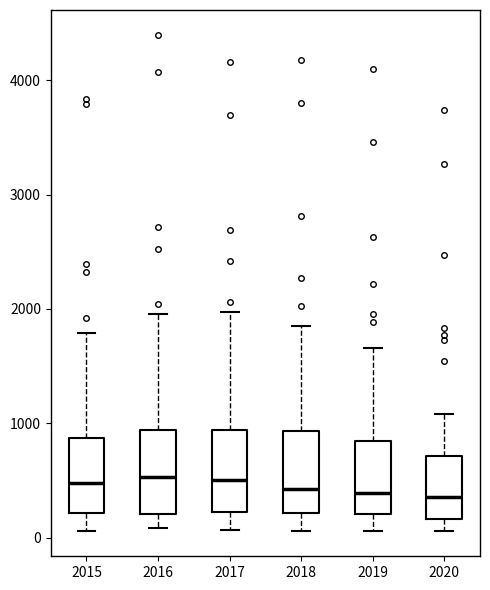

Reading left to right, transcribe this box plot: for each box, give where its median line is, the range the box spans, and where its two whiskers end, as read against the y-axis. The values are not printed on the chart, so give them approximately, as read against the axis.

2015: median 500, box 200 to 900, whiskers 100 to 1800
2016: median 500, box 200 to 900, whiskers 100 to 2000
2017: median 500, box 200 to 900, whiskers 100 to 2000
2018: median 400, box 200 to 900, whiskers 100 to 1800
2019: median 400, box 200 to 800, whiskers 100 to 1700
2020: median 400, box 200 to 700, whiskers 100 to 1100